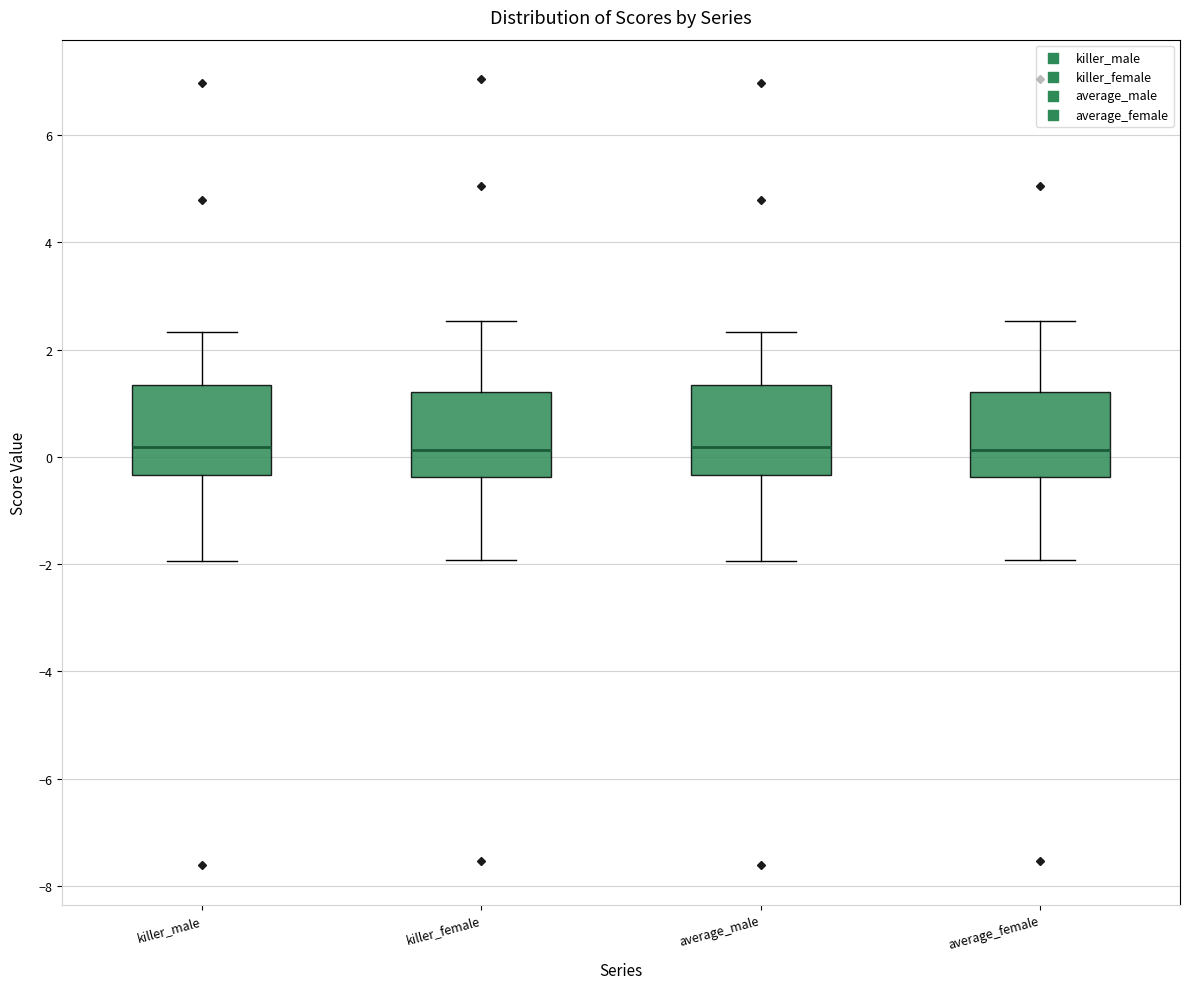

Reading left to right, transcribe this box plot: for each box, give where its median line is, the range the box spans, and where its two whiskers end, as read against the y-axis. The values are not printed on the chart, so give them approximately, as read against the axis.

killer_male: median 0.2, box -0.4 to 1.4, whiskers -2.0 to 2.4
killer_female: median 0.2, box -0.4 to 1.2, whiskers -2.0 to 2.6
average_male: median 0.2, box -0.4 to 1.4, whiskers -2.0 to 2.4
average_female: median 0.2, box -0.4 to 1.2, whiskers -2.0 to 2.6